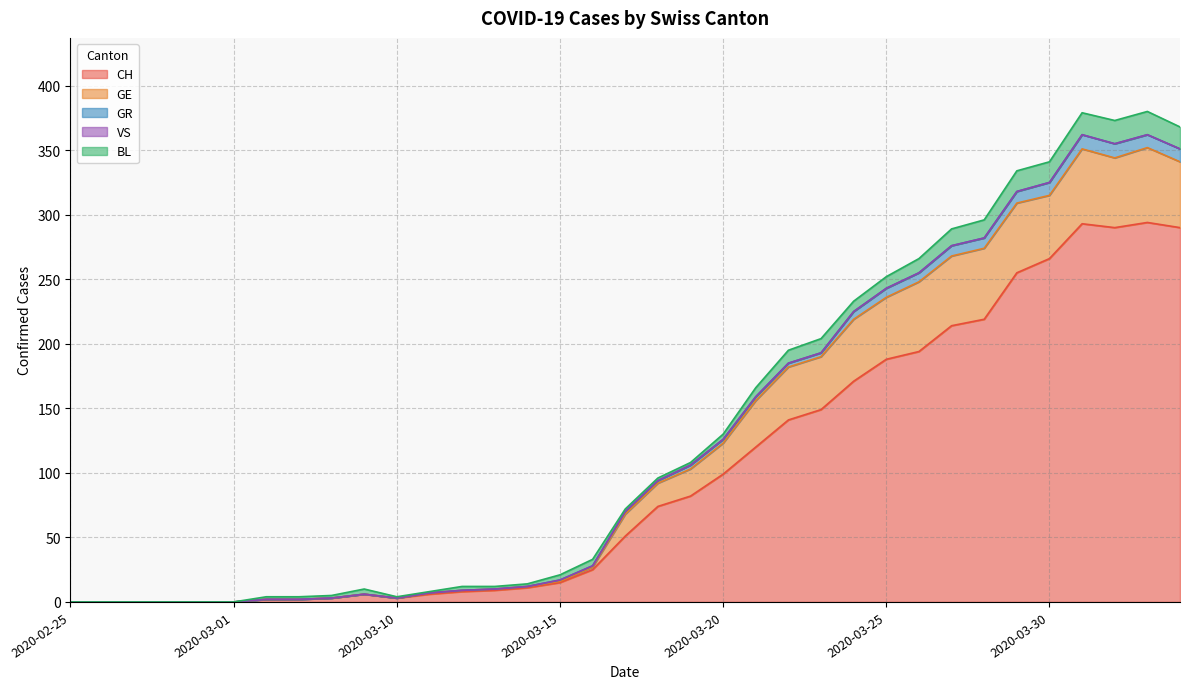

What position from the left is 2020-02-27?

3